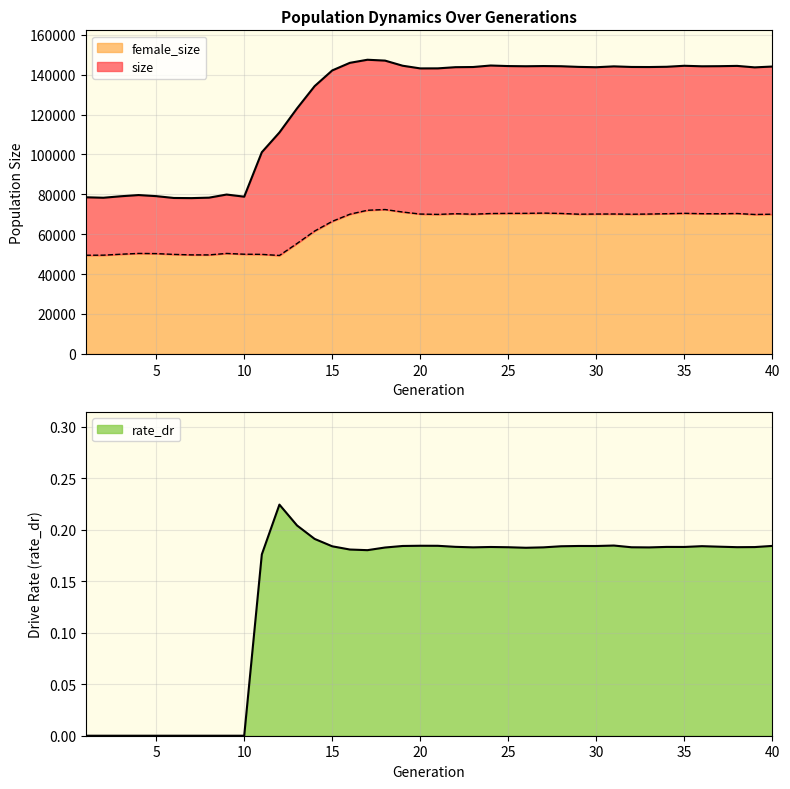

What is the value of the rate_dr point at the 29th from the left?

0.2